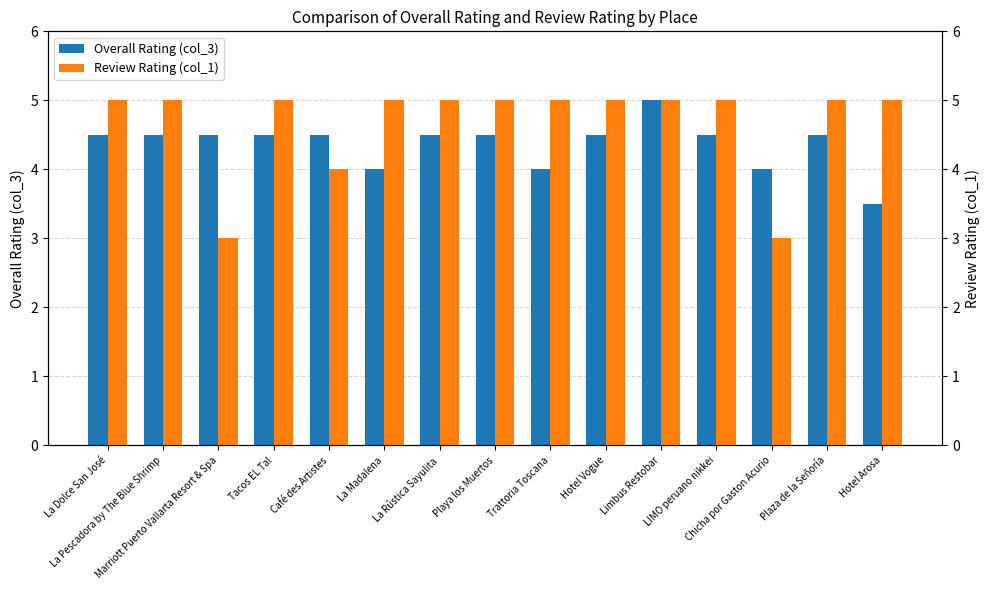

How many groups of bars are there?

15